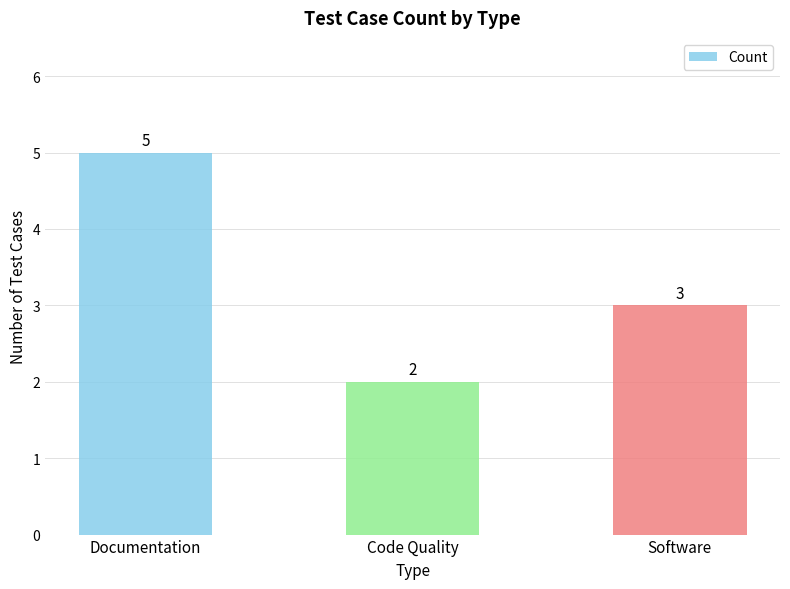

The value at Documentation is 5. True or false?

True